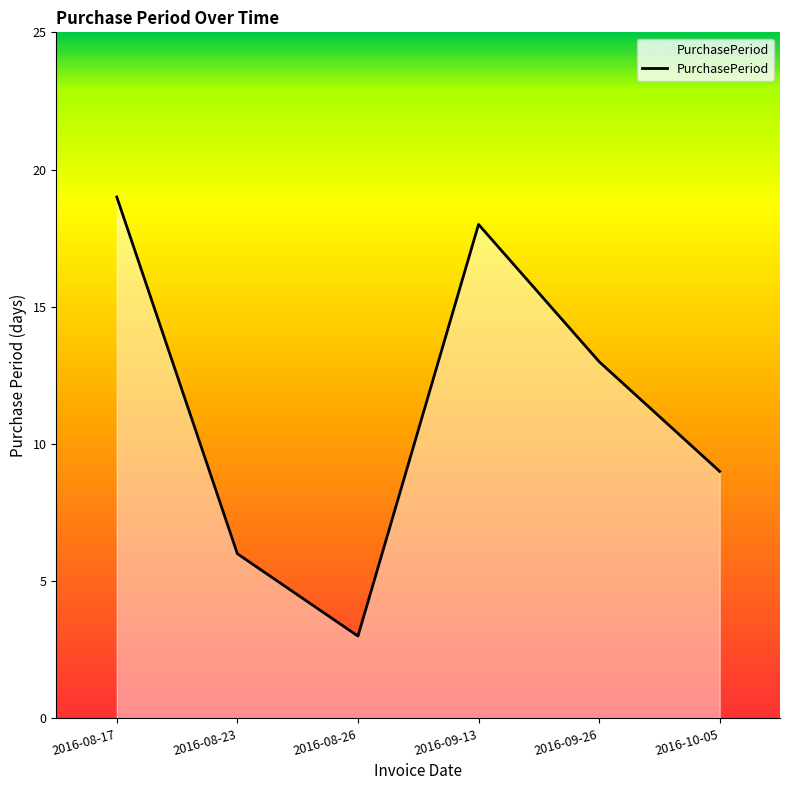

True or false: there are more than 1 points higher than both neighbors.

False